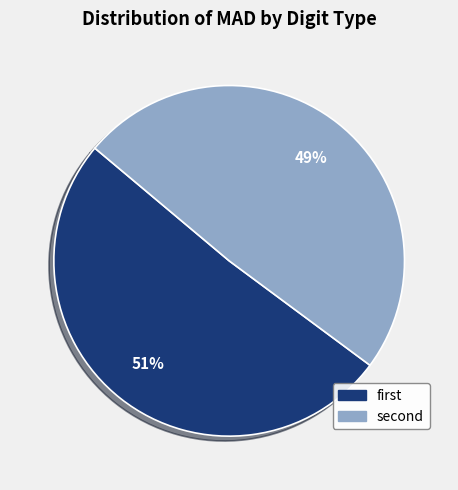

Rank the categories by value from lowest to highest.

second, first